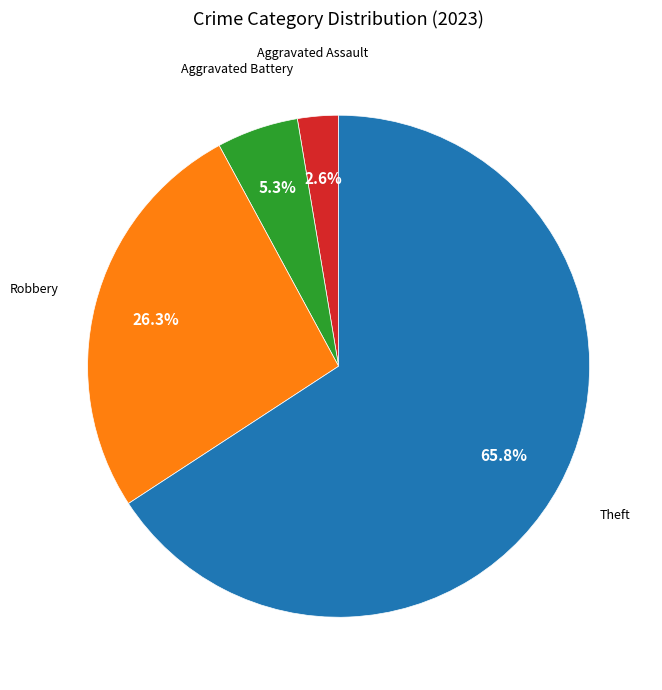

How many segments does this pie chart have?

4